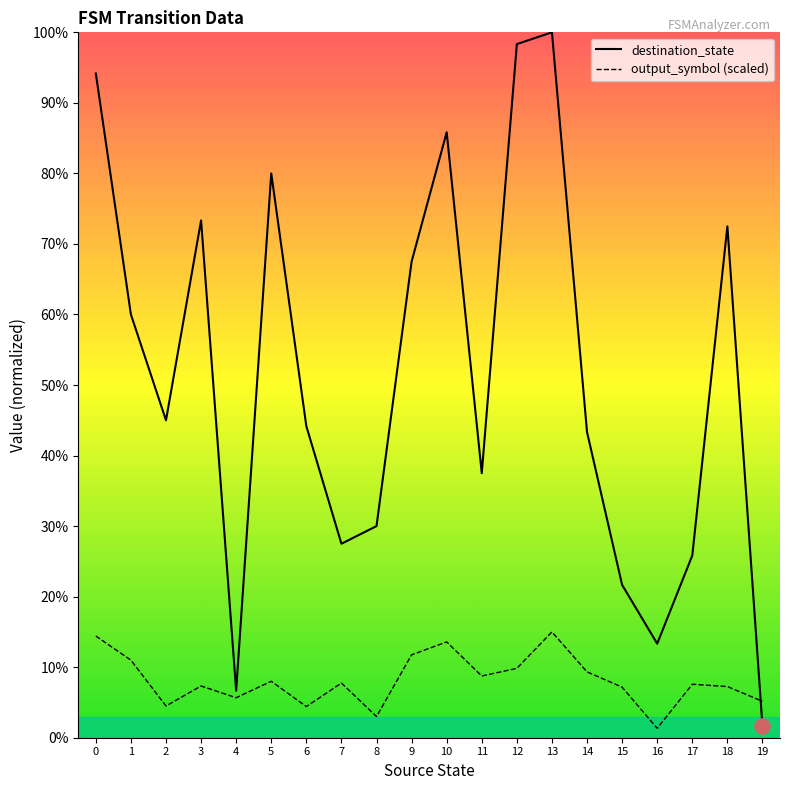

What is the total value across all series at 6?

48.6